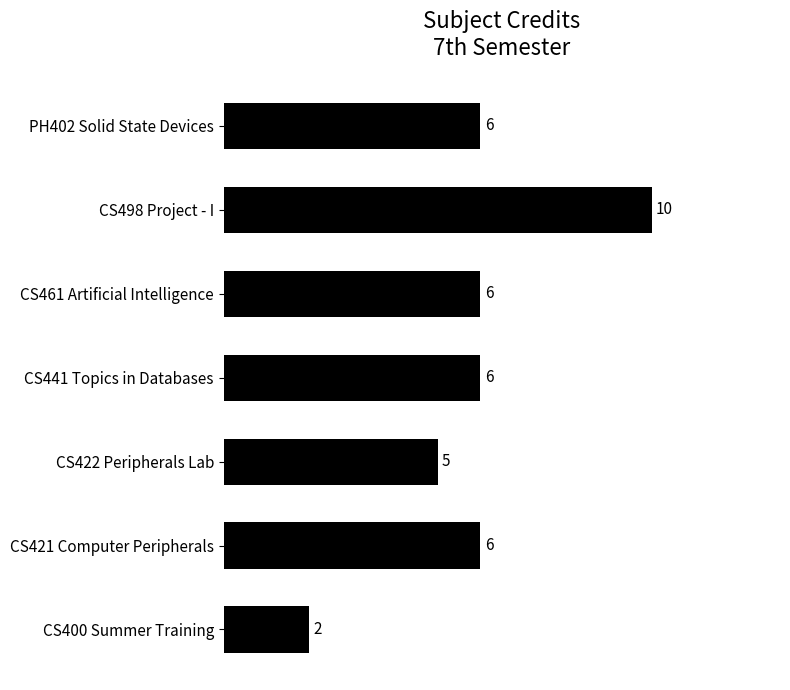

Count the values in the range 5 to 6.

5